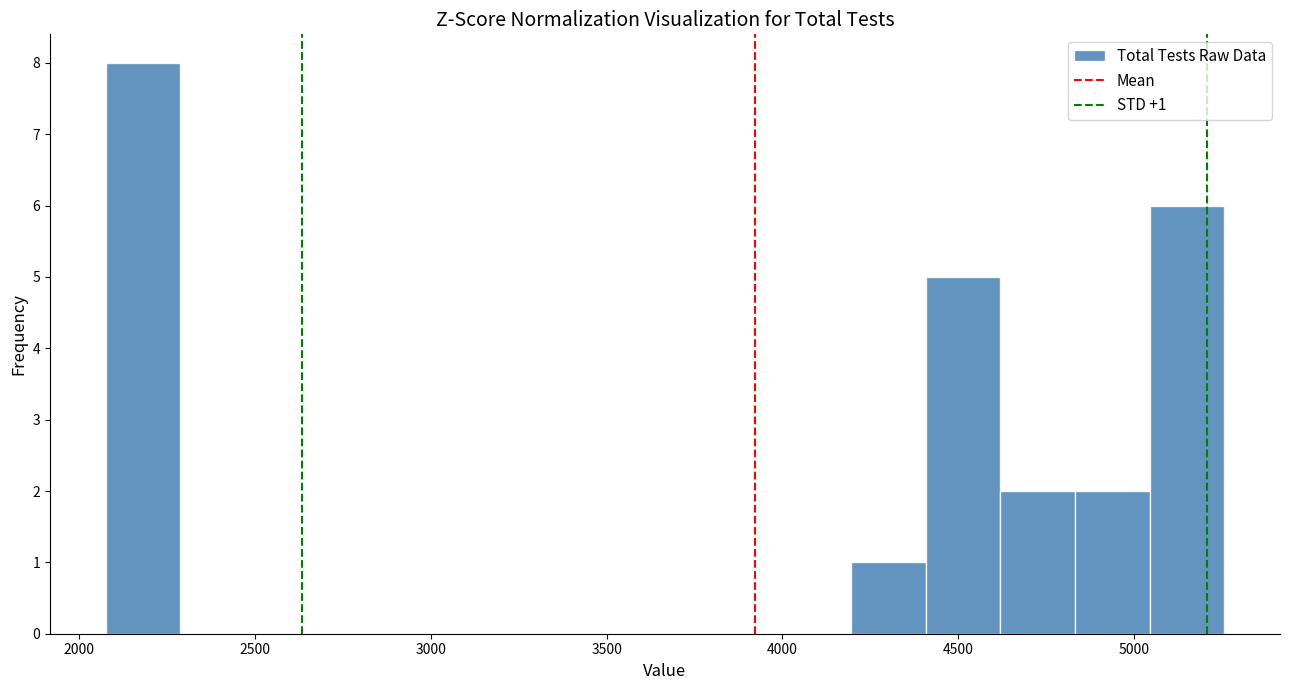

Over which range of the x-axis is the bar tallest?

2100 to 2300